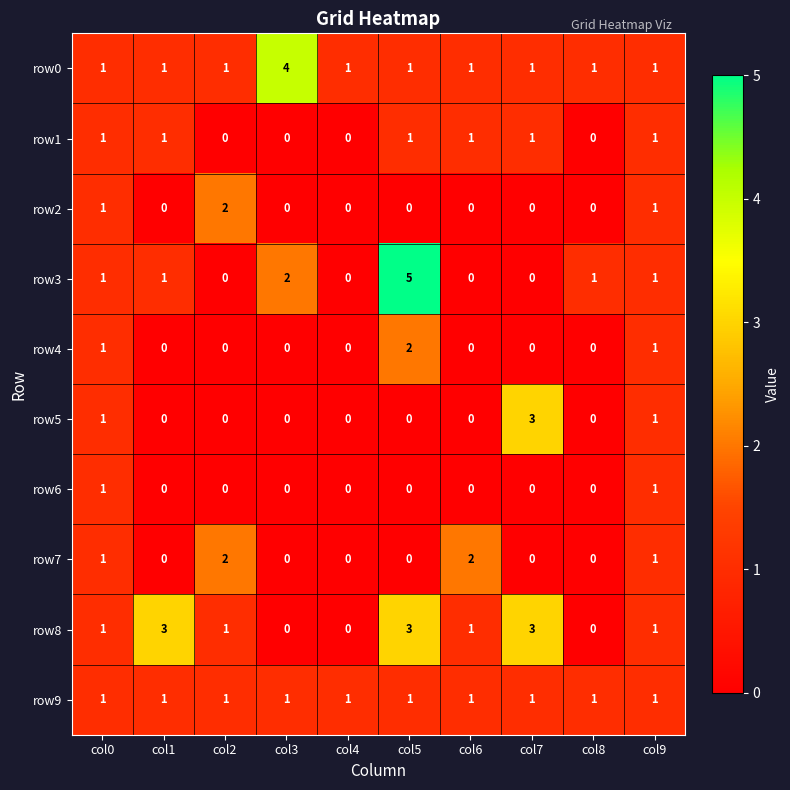

What is the difference between the highest and lowest values at col1?

3